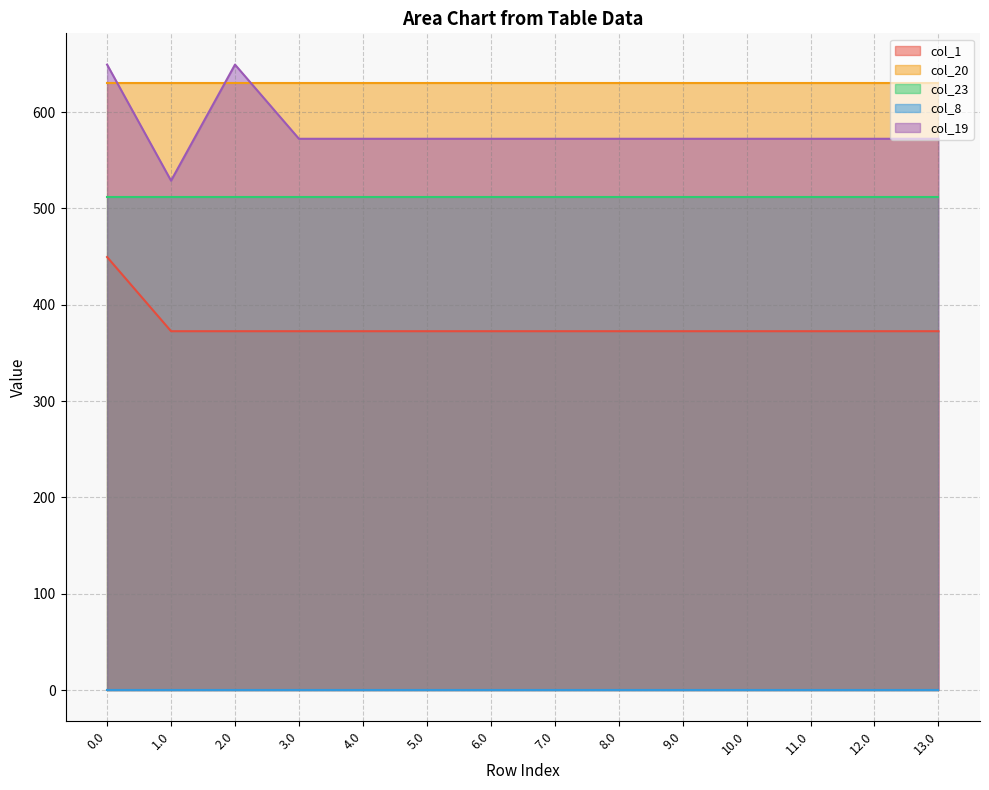

What is the value of the col_23 point at the 4th from the left?

511.3